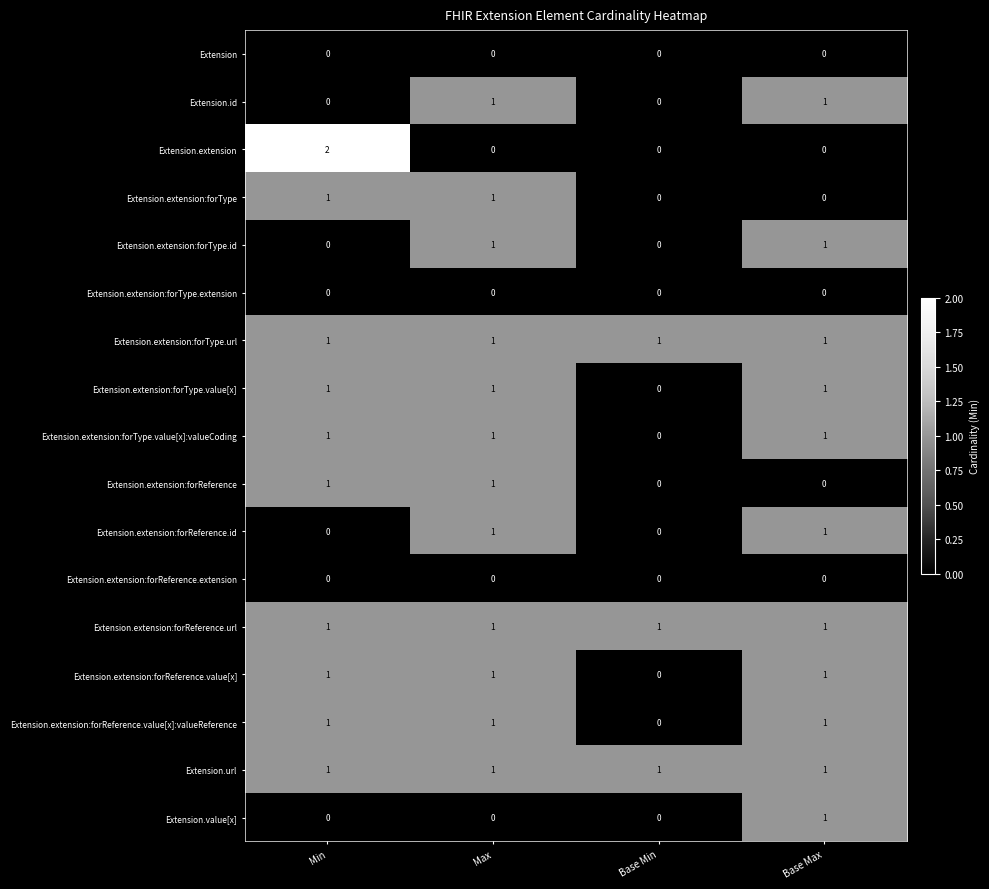

How many Extension.extension:forType.value[x]:valueCoding values are between 1 and 2?

3